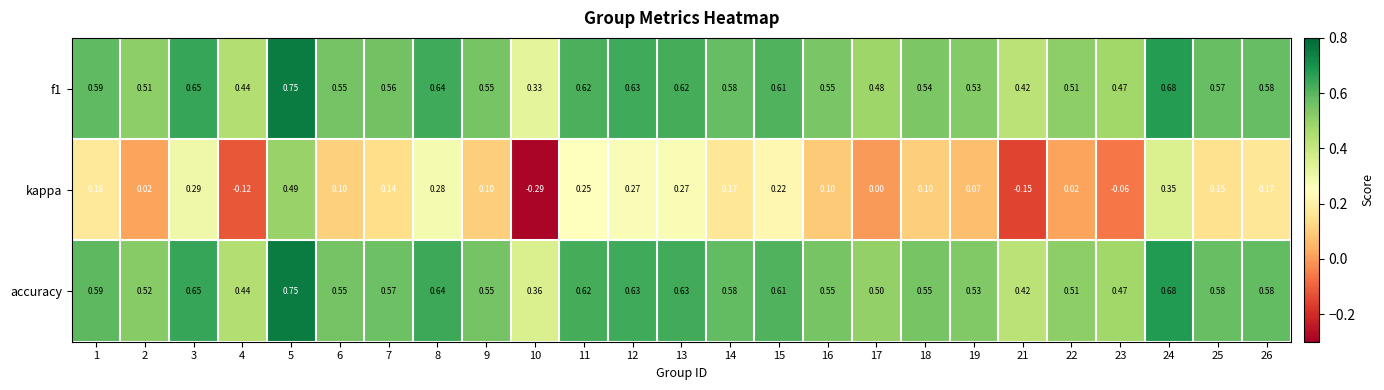

Which series has the largest total across all categories?

accuracy